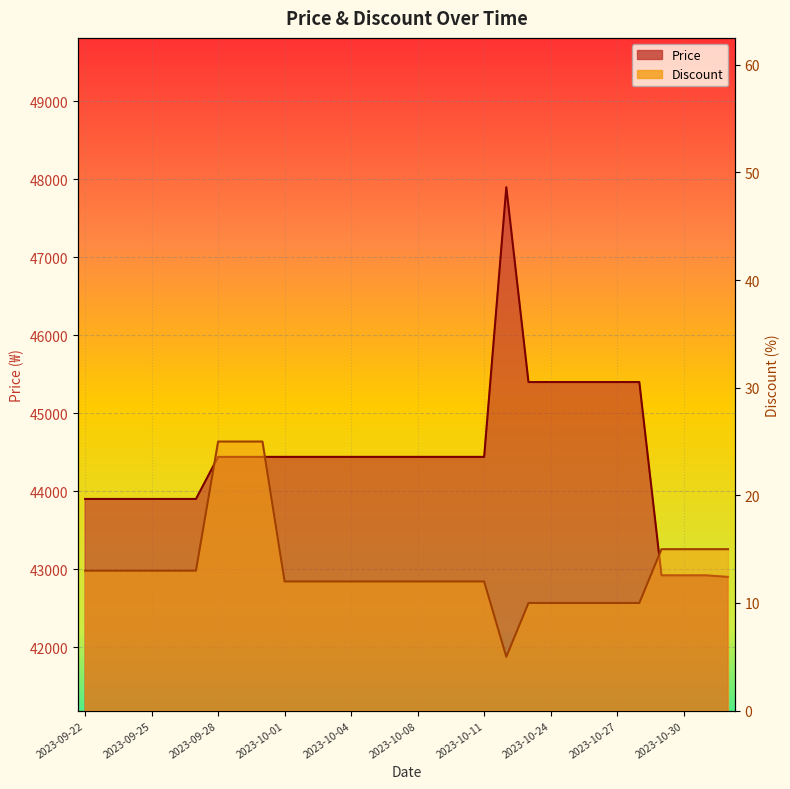

The Price series shows 44440 at 2023-09-30. True or false?

True